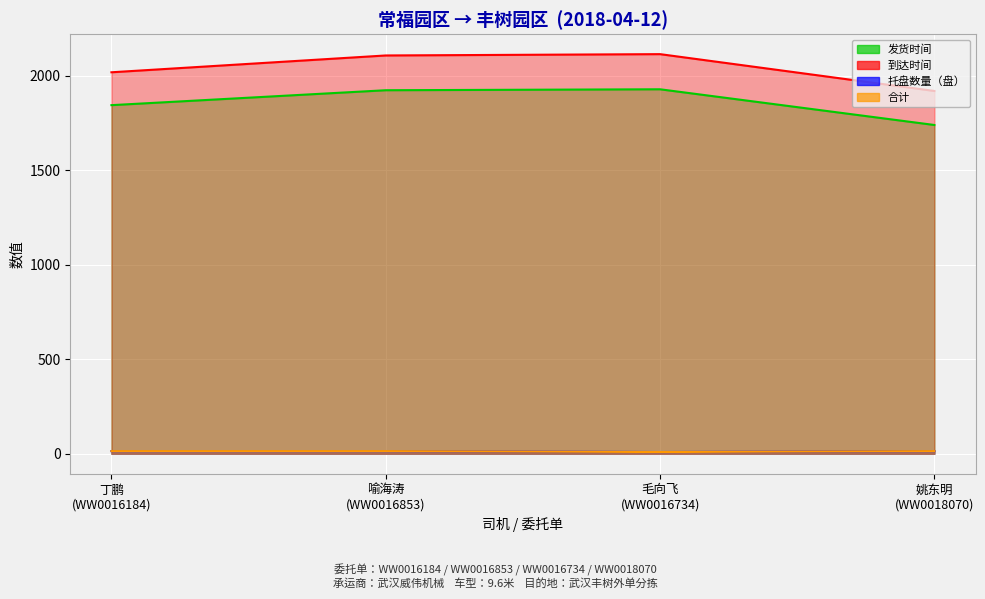

At 喻海涛
(WW0016853), list the series in order from largest to smallest.

到达时间, 发货时间, 托盘数量（盘）, 合计